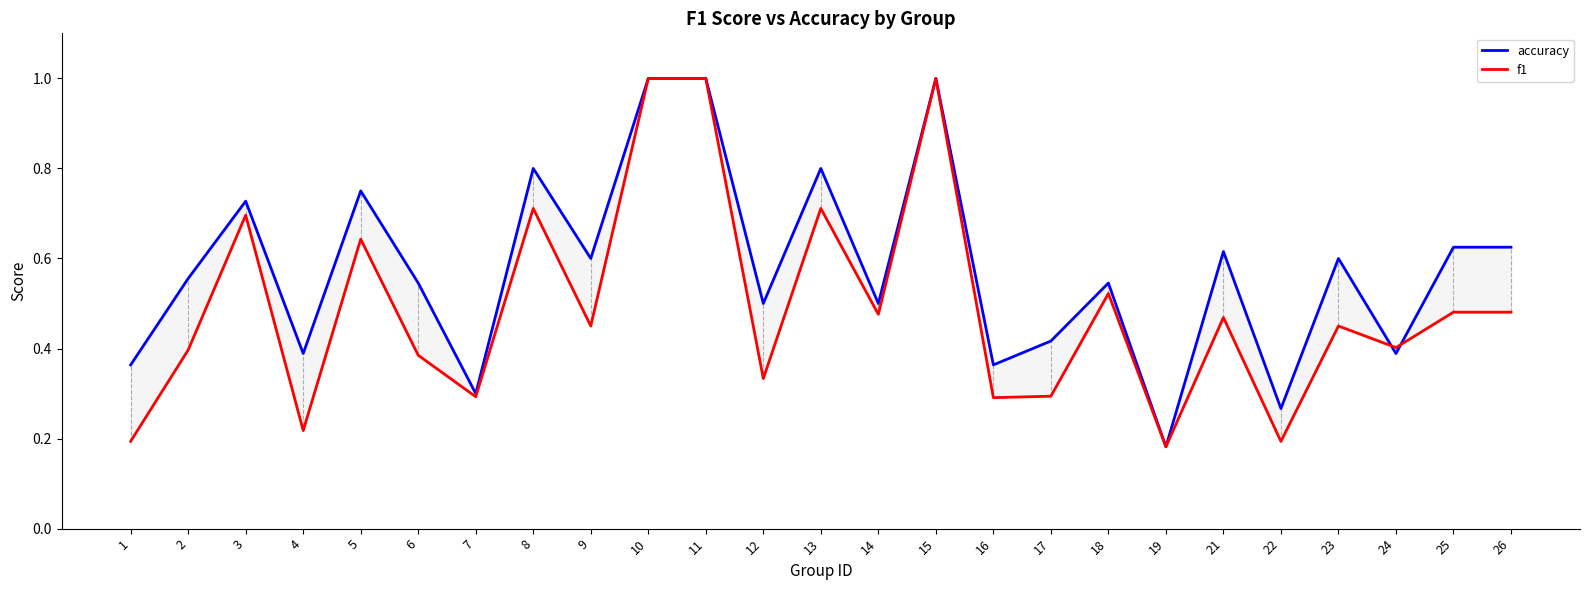

List the labels in order of accuracy value, smallest first.

19, 22, 7, 1, 16, 4, 24, 17, 12, 14, 6, 18, 2, 9, 23, 21, 25, 26, 3, 5, 8, 13, 10, 11, 15